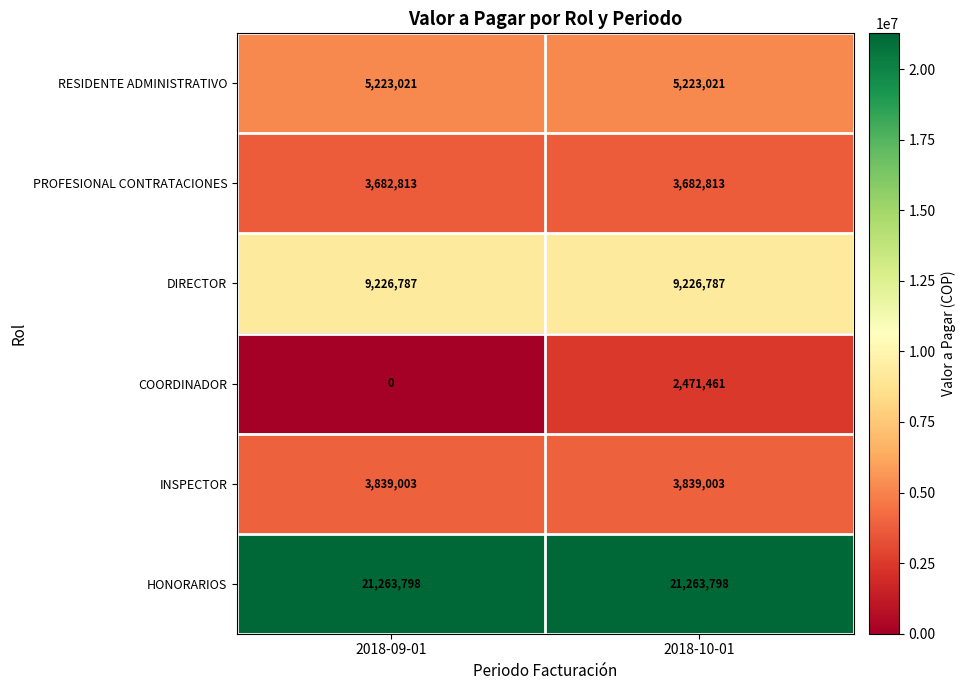

What is the spread (max minus min) of values at 2018-09-01?

21263798